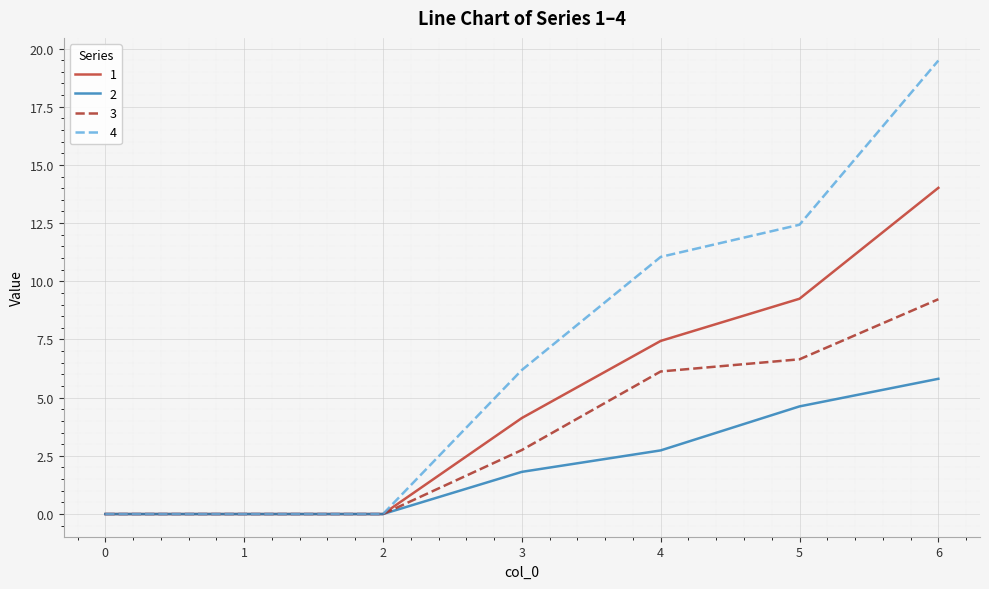

What is the total value across all series at 6?

48.5